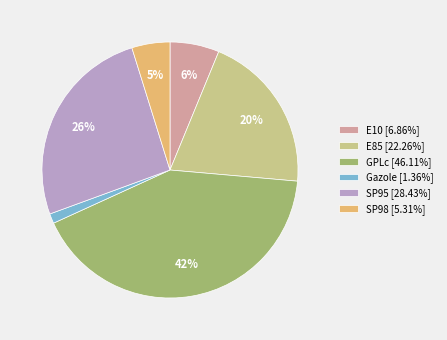

Which has a higher value, E85 or E10?

E85